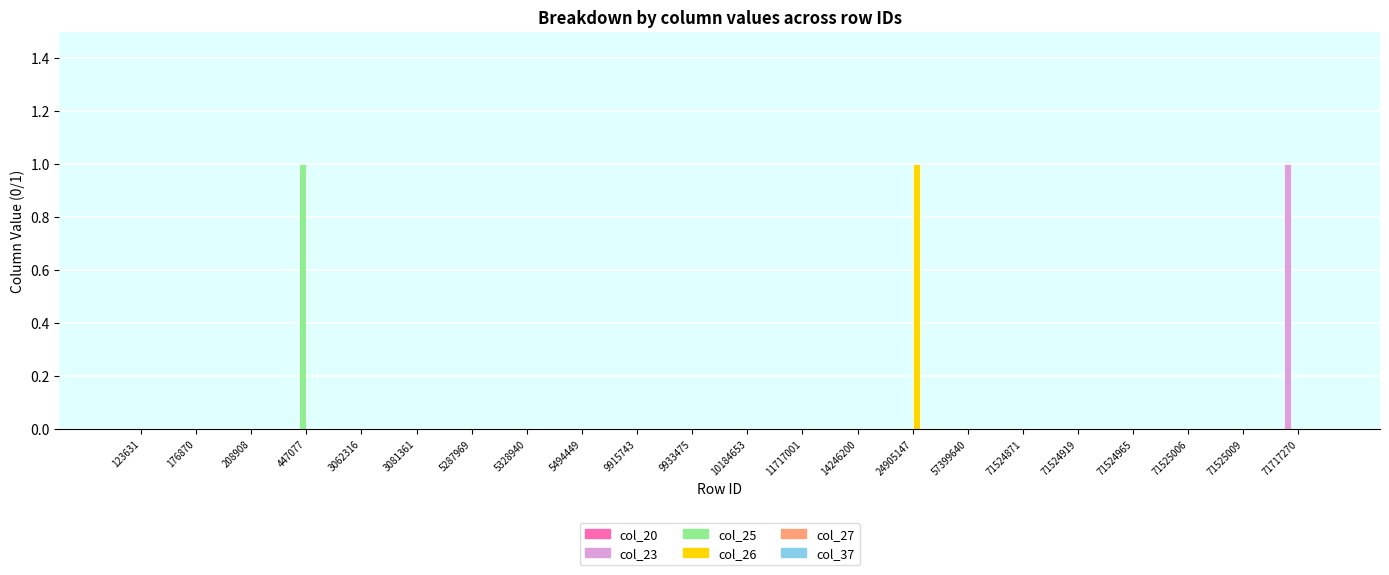

Are the bars horizontal?

No